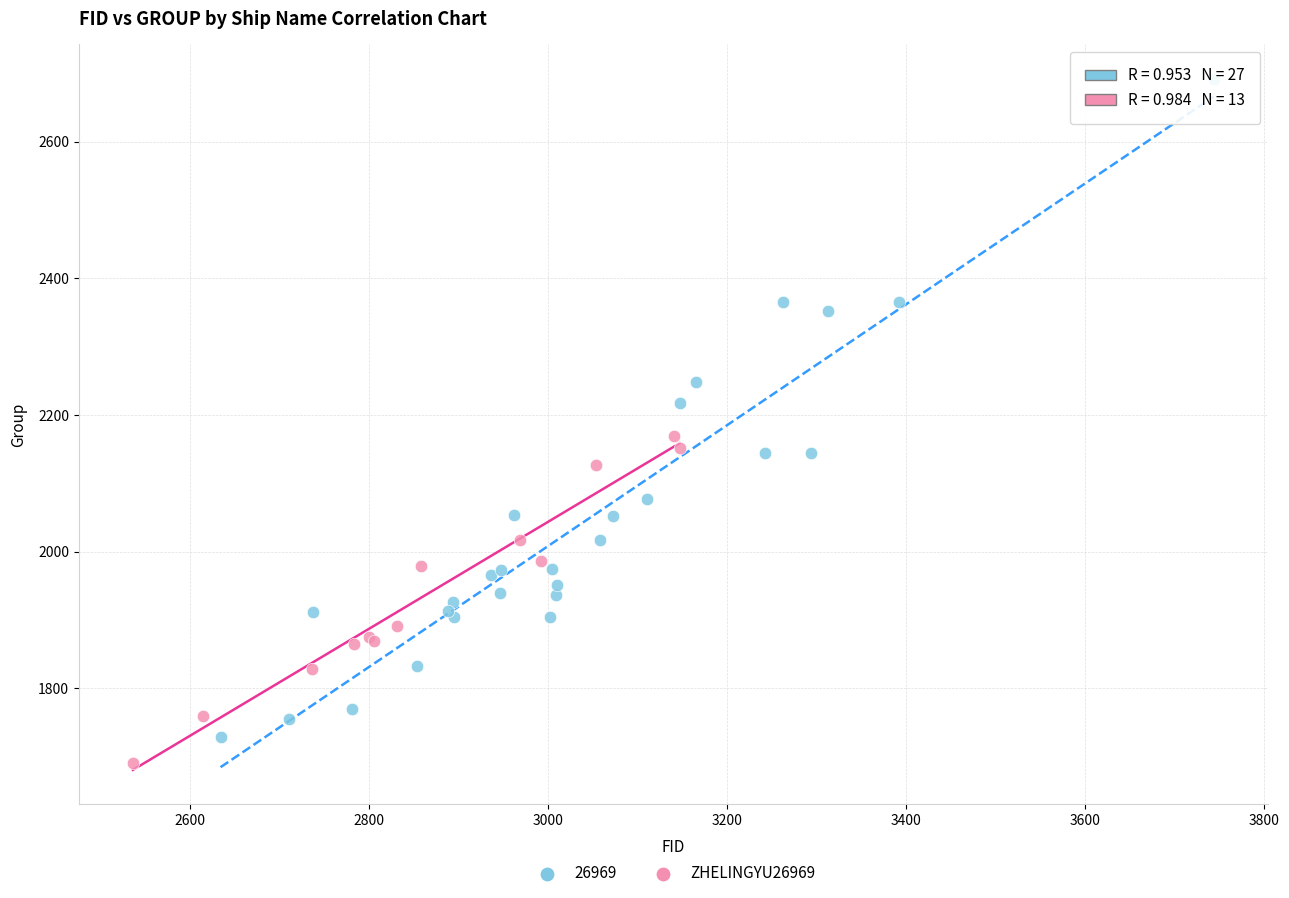

Which series has the largest Y range (max minus min)?

26969